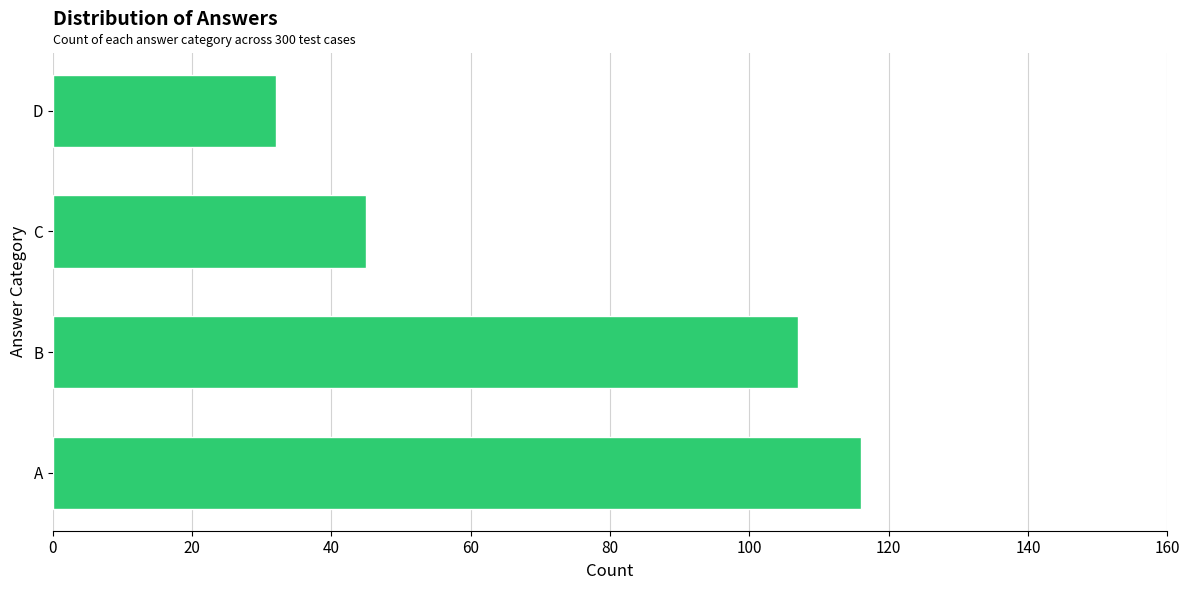

Are the bars horizontal?

Yes